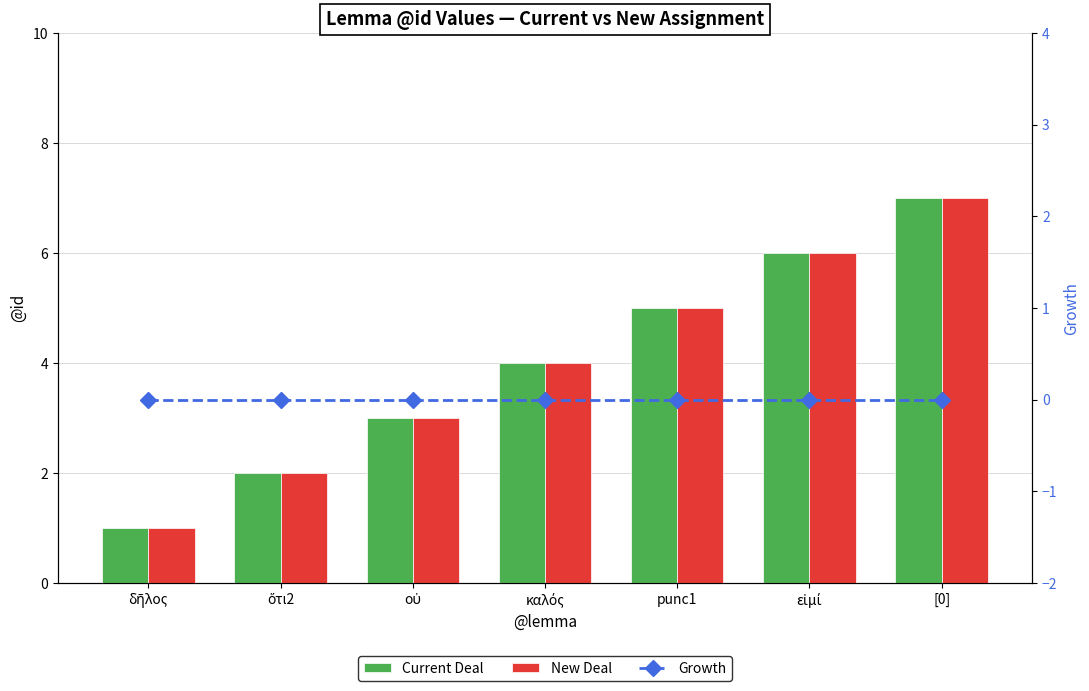

Reading right to left, transcribe all the data shown in this chart.

Current Deal: 7	6	5	4	3	2	1
New Deal: 7	6	5	4	3	2	1
Growth: 0	0	0	0	0	0	0